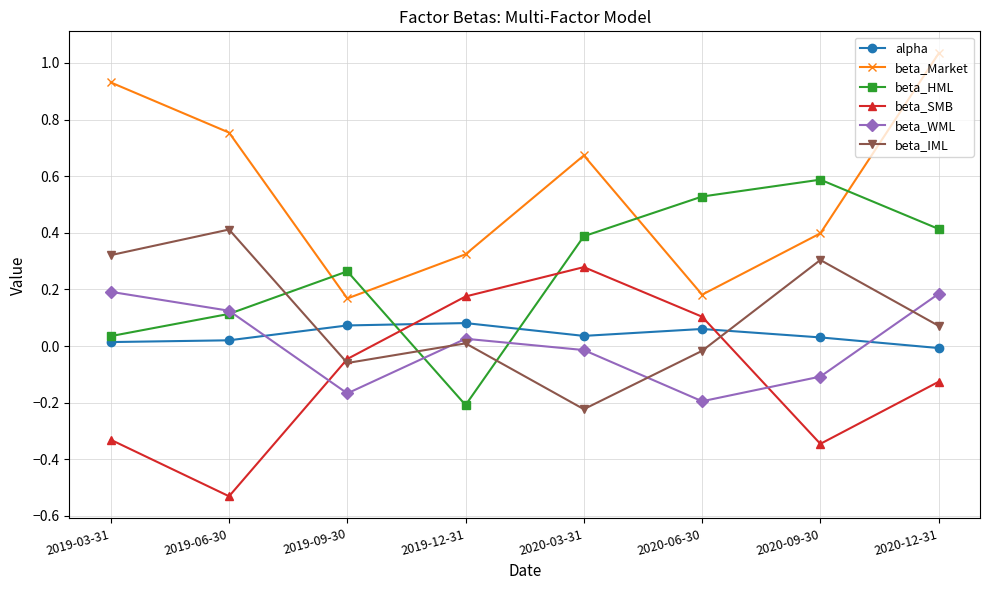

In beta_WML, how many points are lower than both neighbors (excluding endpoints)?

2